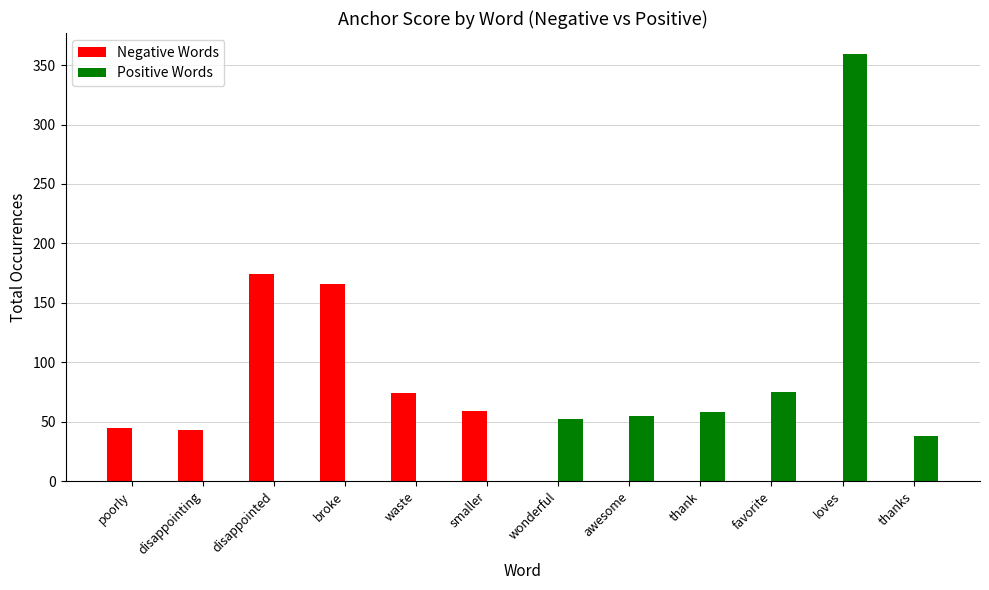

At which label does Positive Words reach its peak?

loves